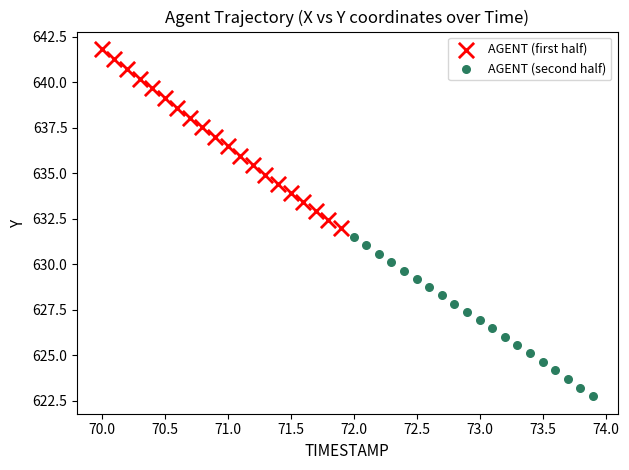

Which series reaches the minimum Y coordinate?

AGENT (second half)